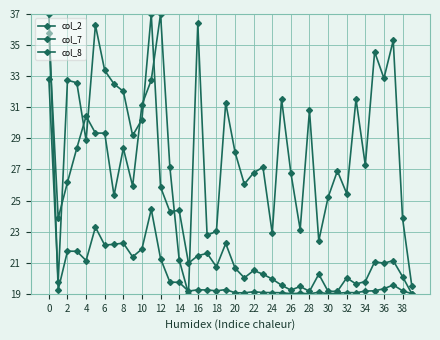

Which label corresponds to the smallest value in the chart?

28